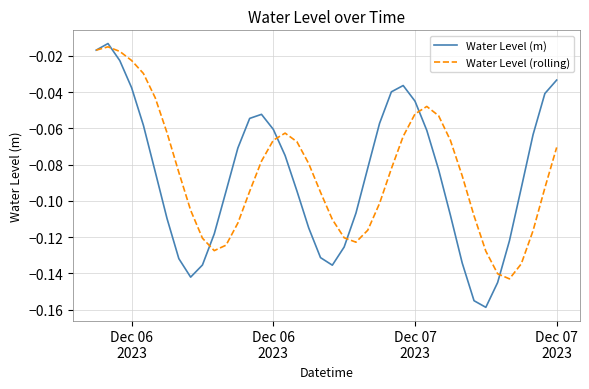

How many lines are shown in the chart?

2